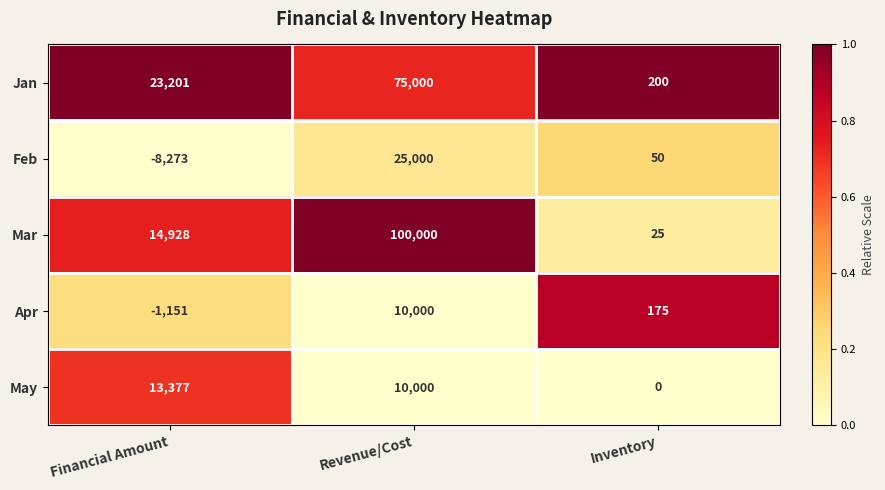

How many categories are shown in the chart?

3